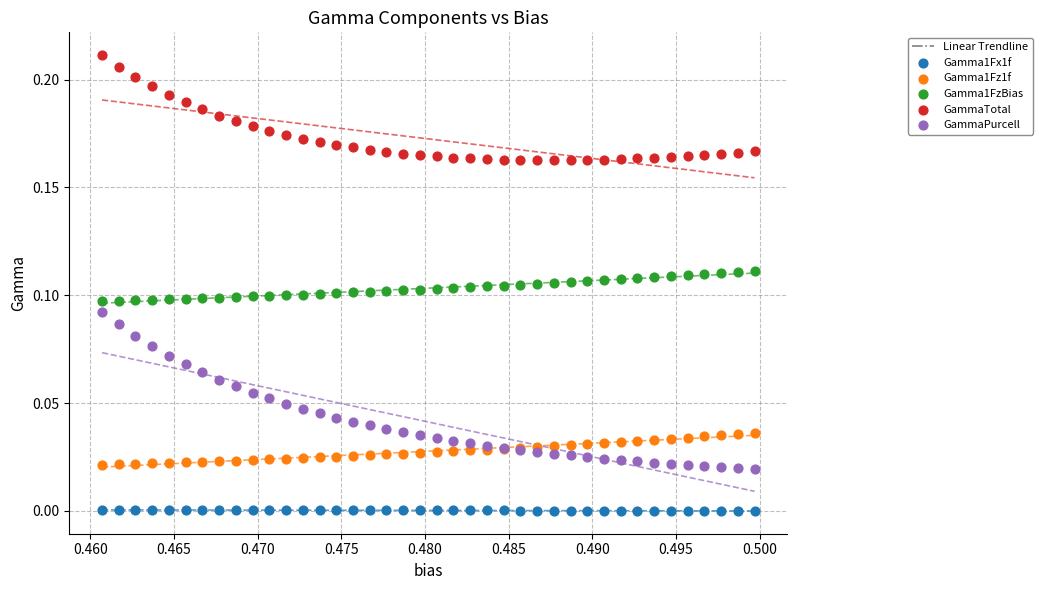

Which series reaches the minimum Y coordinate?

Gamma1Fx1f